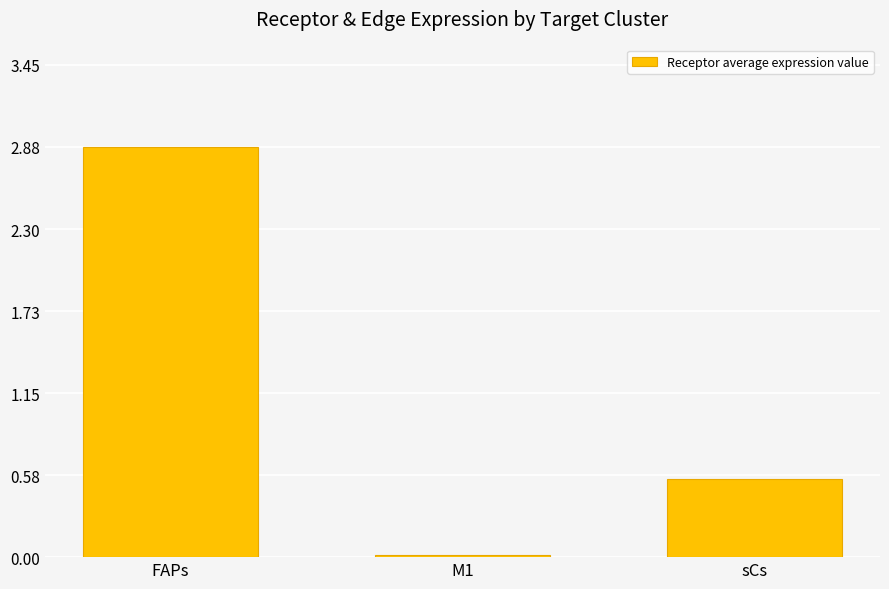

List the labels in order of value, largest first.

FAPs, sCs, M1